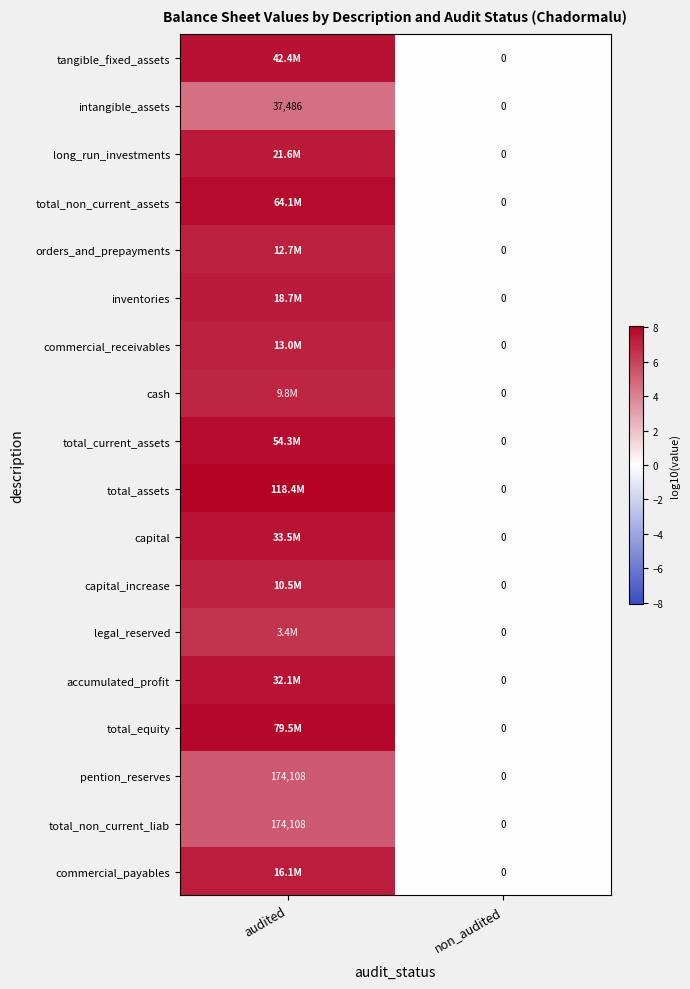

How many data points does each series have?

2